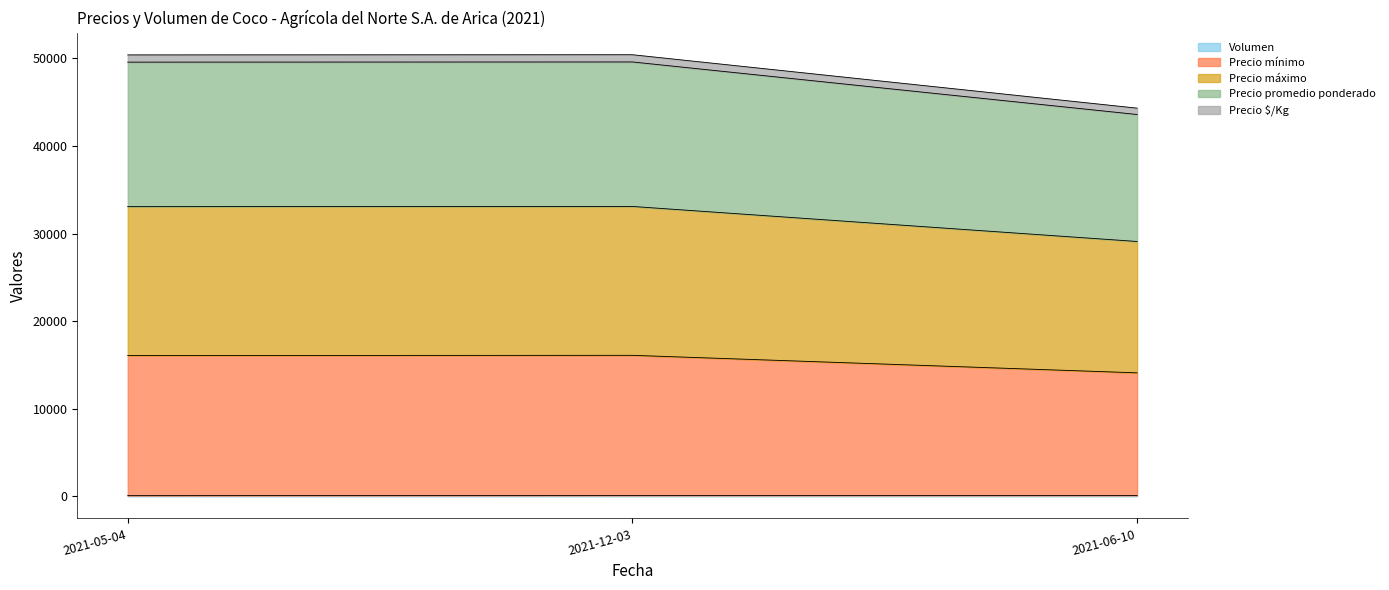

Does the chart have visible grid lines?

No